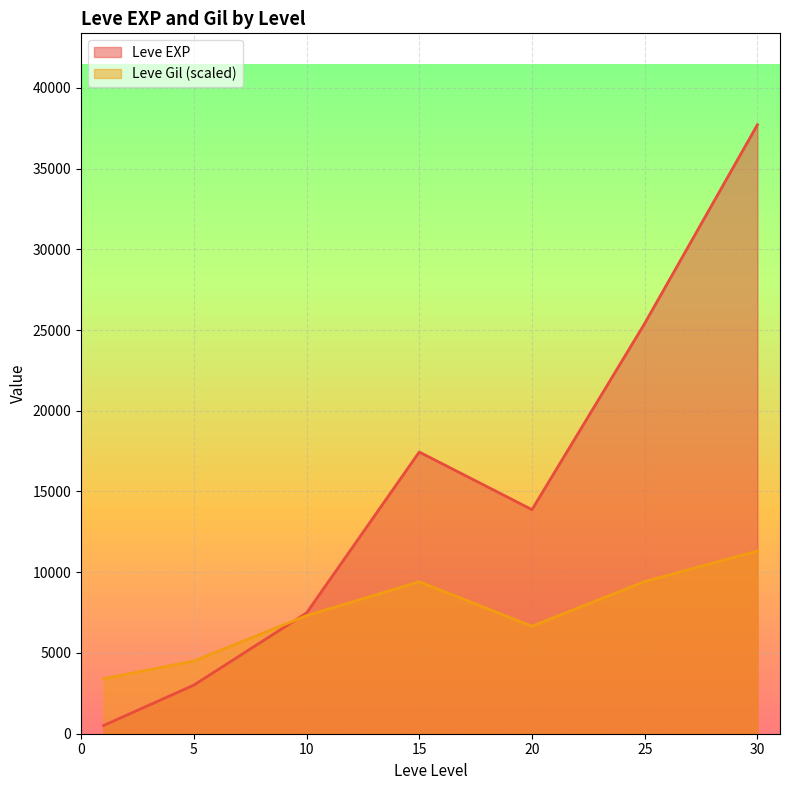

The Leve Gil series shows 113 at 1. True or false?

True